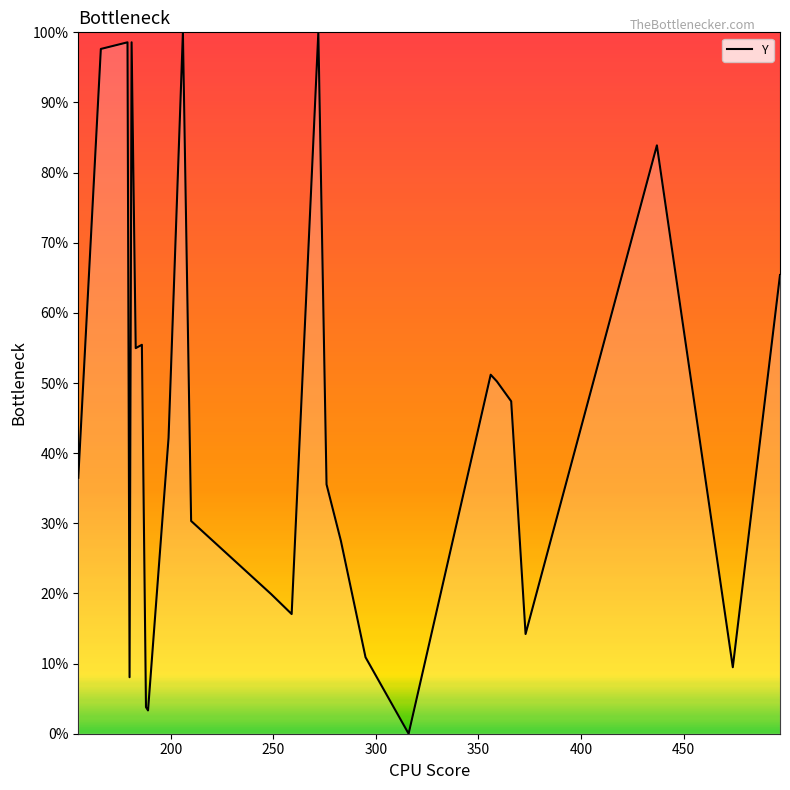

Does the chart display data point markers on the line(s)?

No